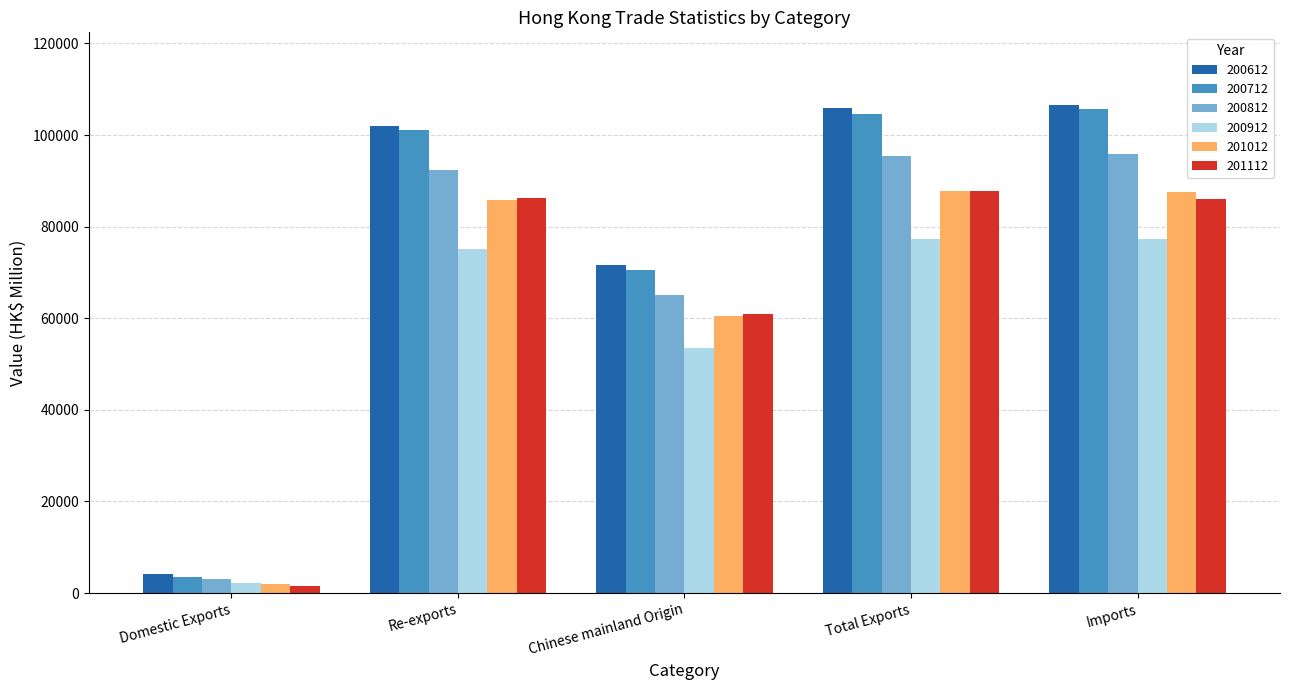

The value of 201012 at Total Exports is 45051.9. True or false?

False